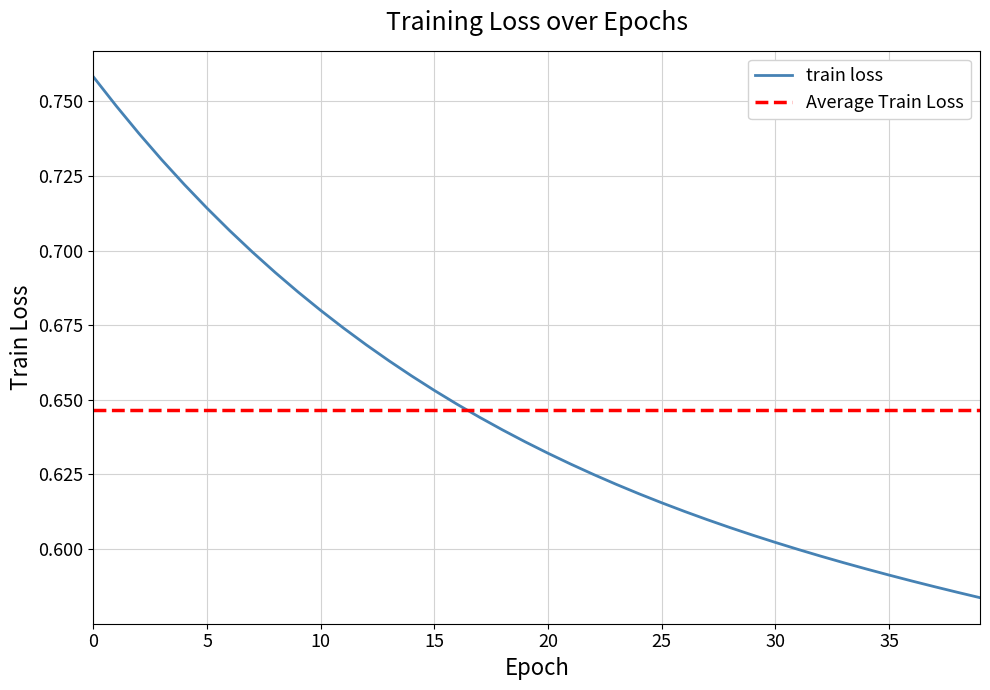

What is the greatest value displayed?

0.8